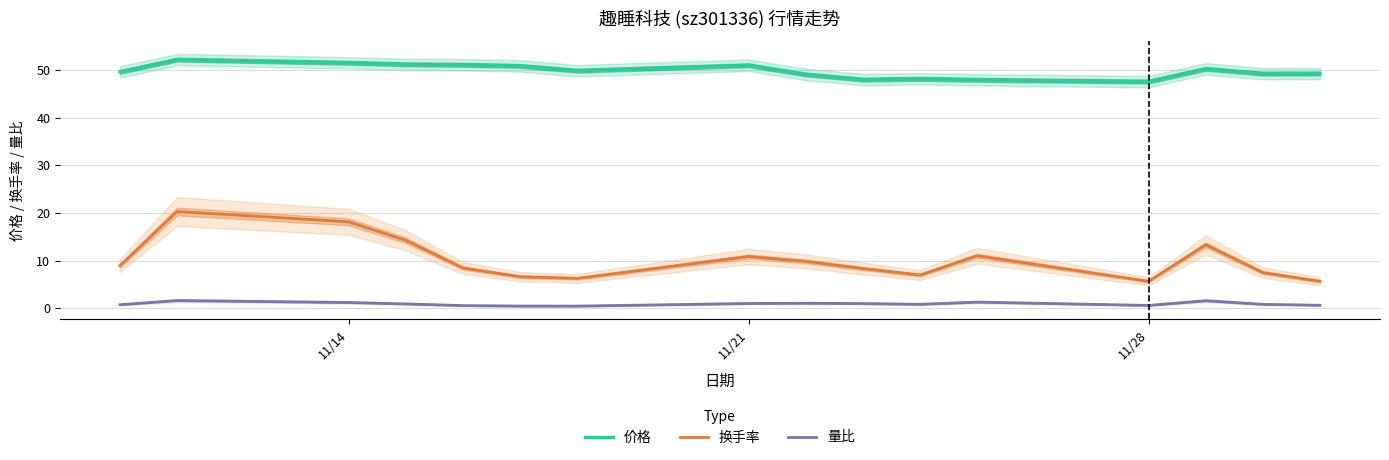

At how many categories does at least one series exceed 46?

16